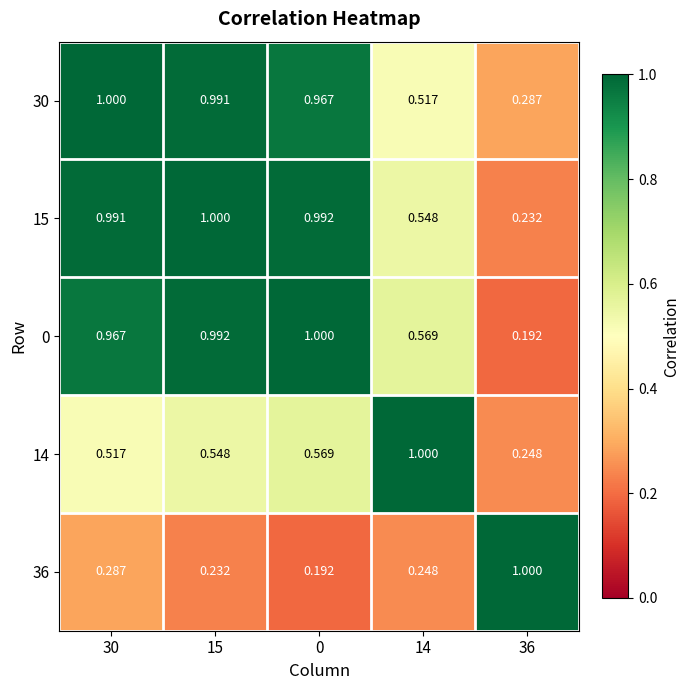

How many series are shown in this chart?

5